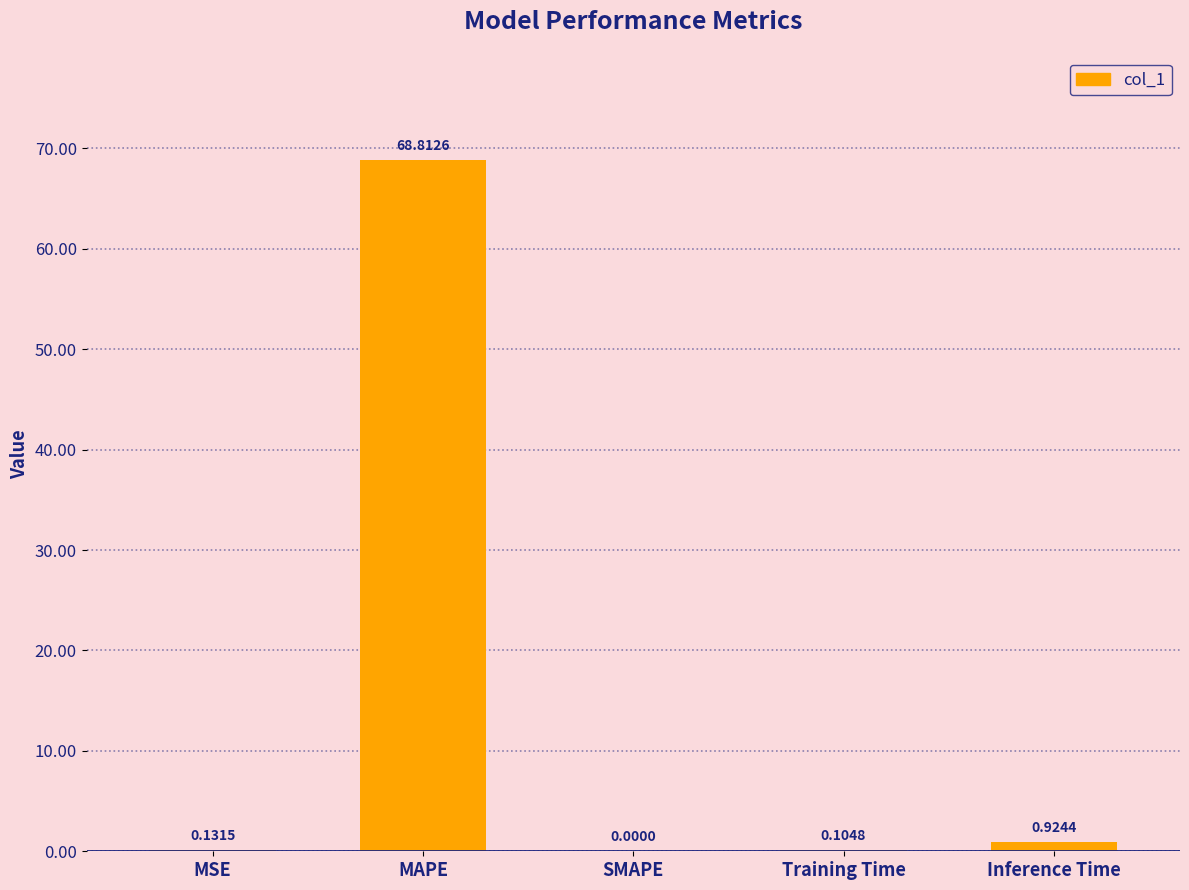

What is the sum of all values?

70.0